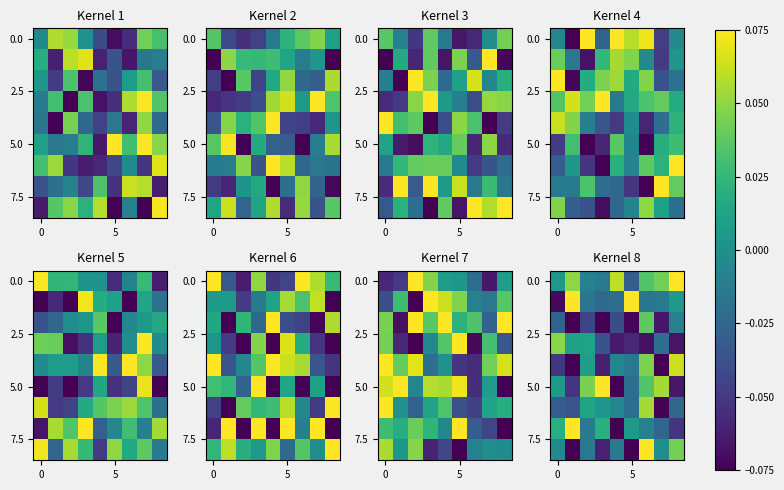

At which category is the sum across all series the highest?

6